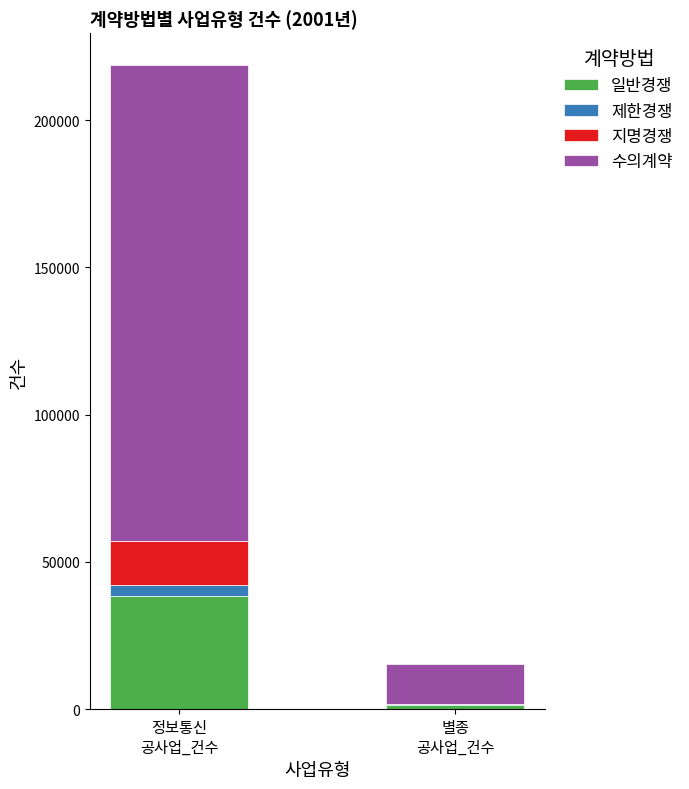

The value of 일반경쟁 at 정보통신
공사업_건수 is 21906. True or false?

False